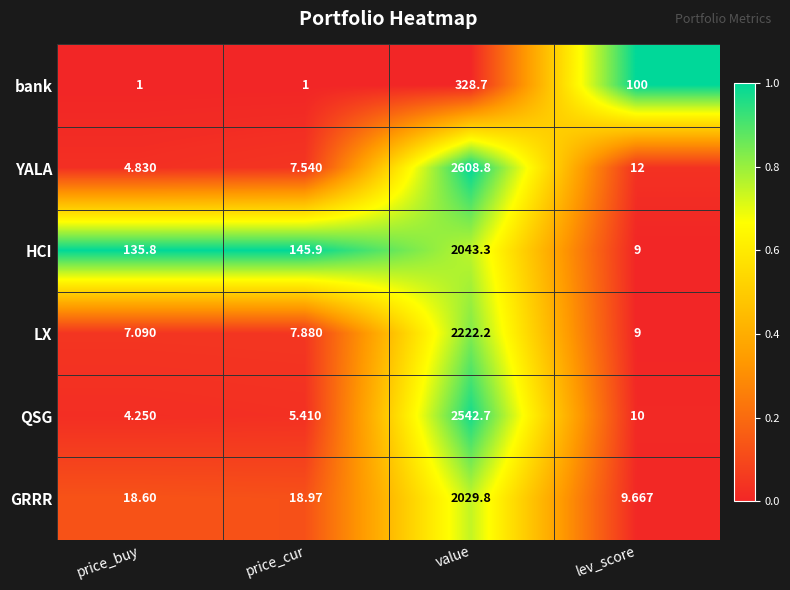

Which series has the widest spread of values?

YALA